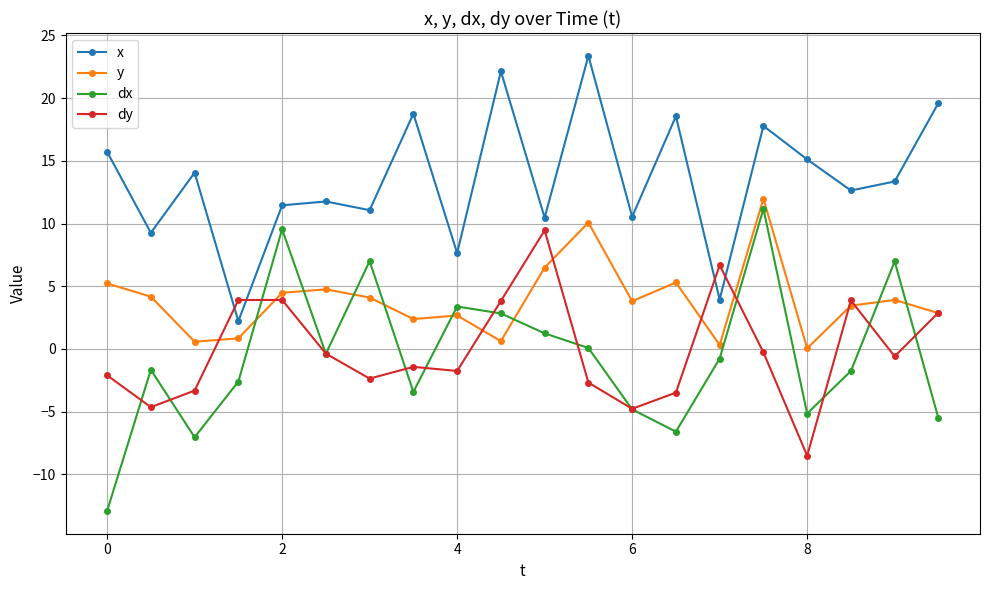

Which series has the largest total across all categories?

x